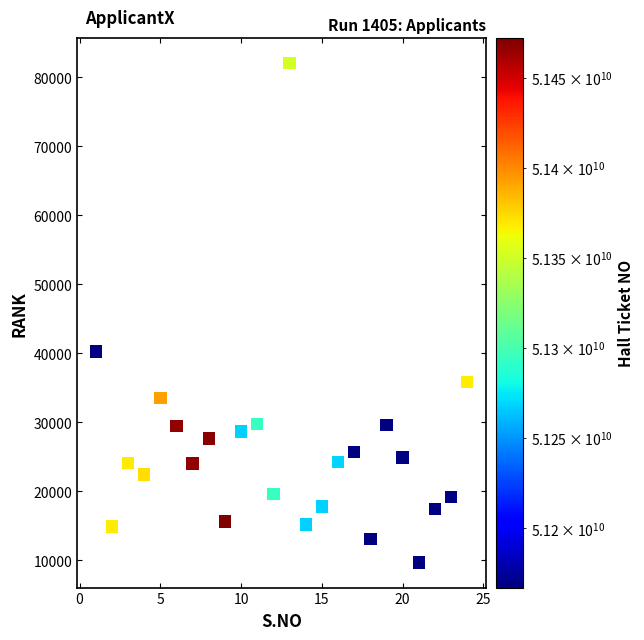

What is the range of Y values (max minus min)?

72410